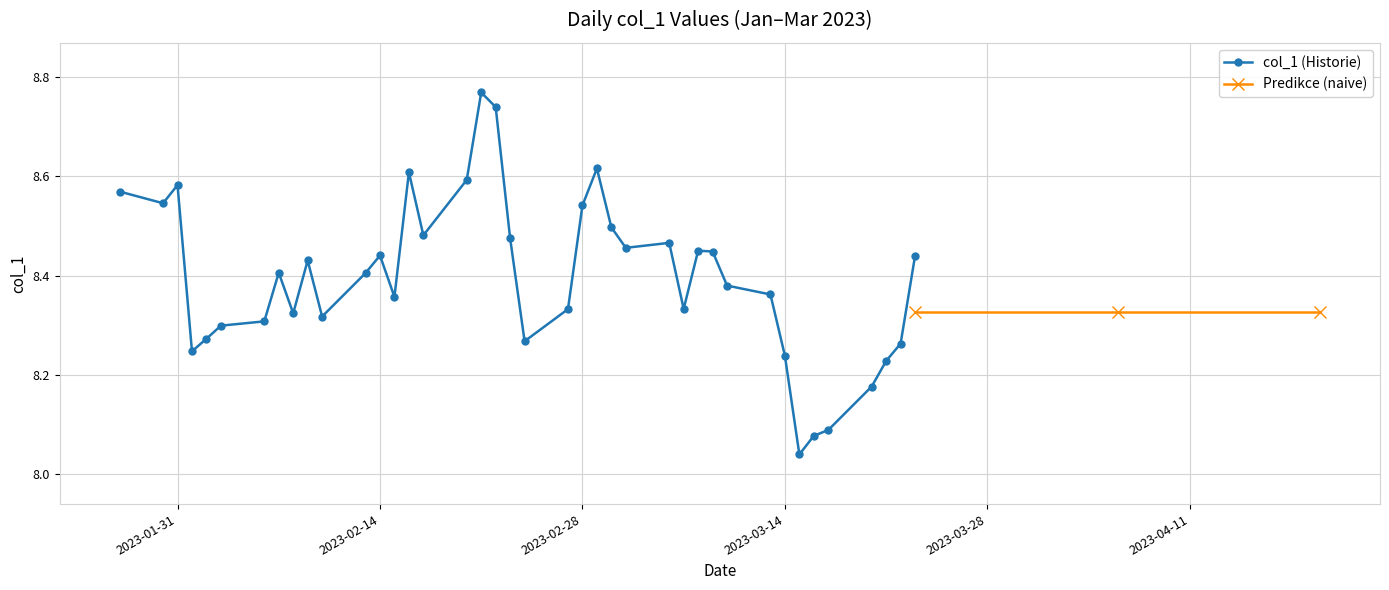

How many points are higher than both their immediate neighbors (excluding endpoints)?

9